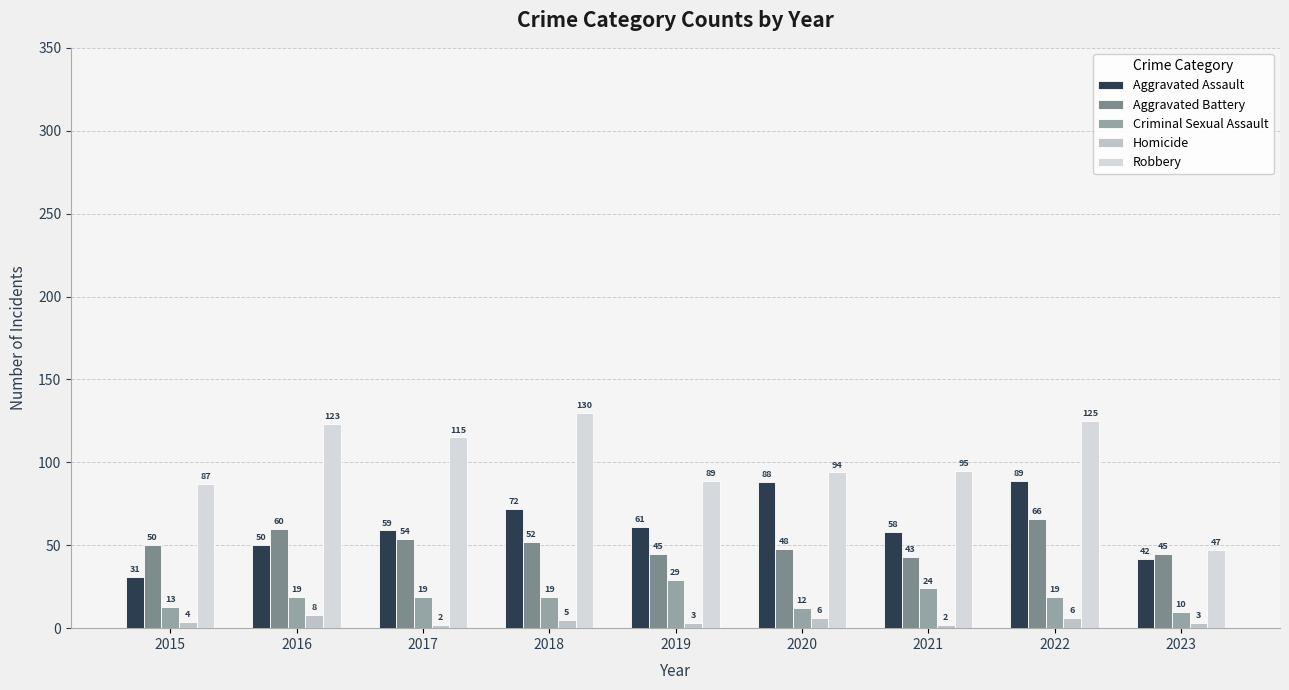

List the series in order of their peak value, lowest first.

Homicide, Criminal Sexual Assault, Aggravated Battery, Aggravated Assault, Robbery